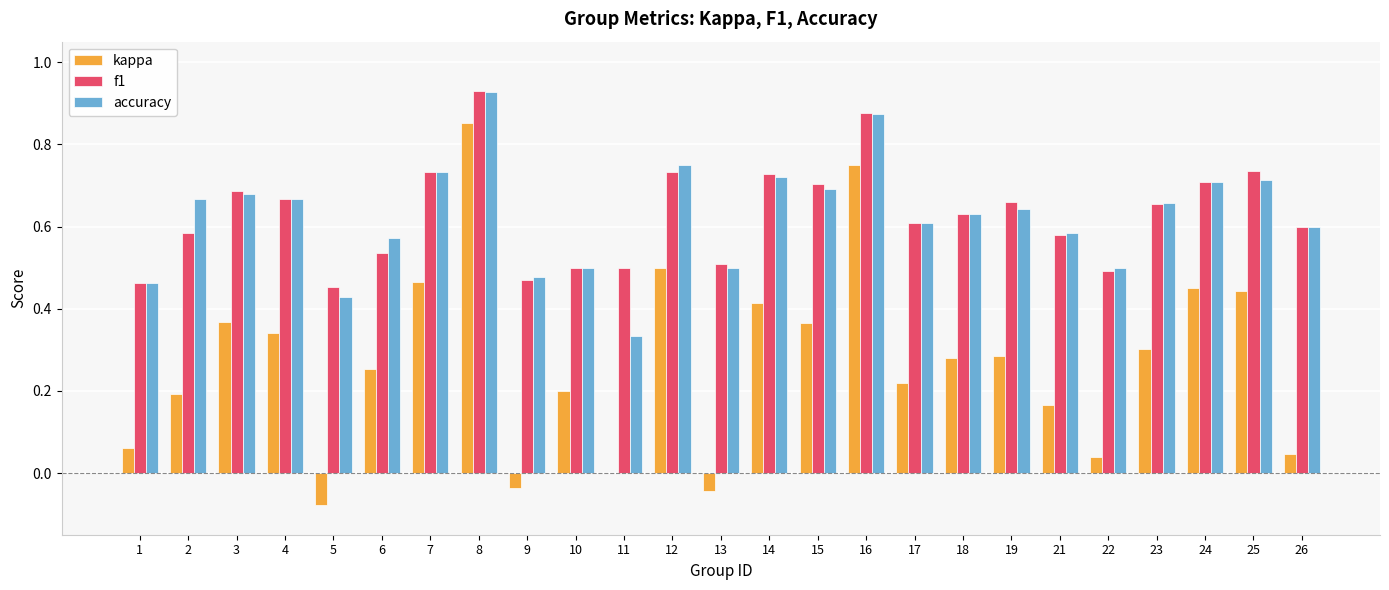

Between 2 and 22, which series saw the biggest shift?

accuracy